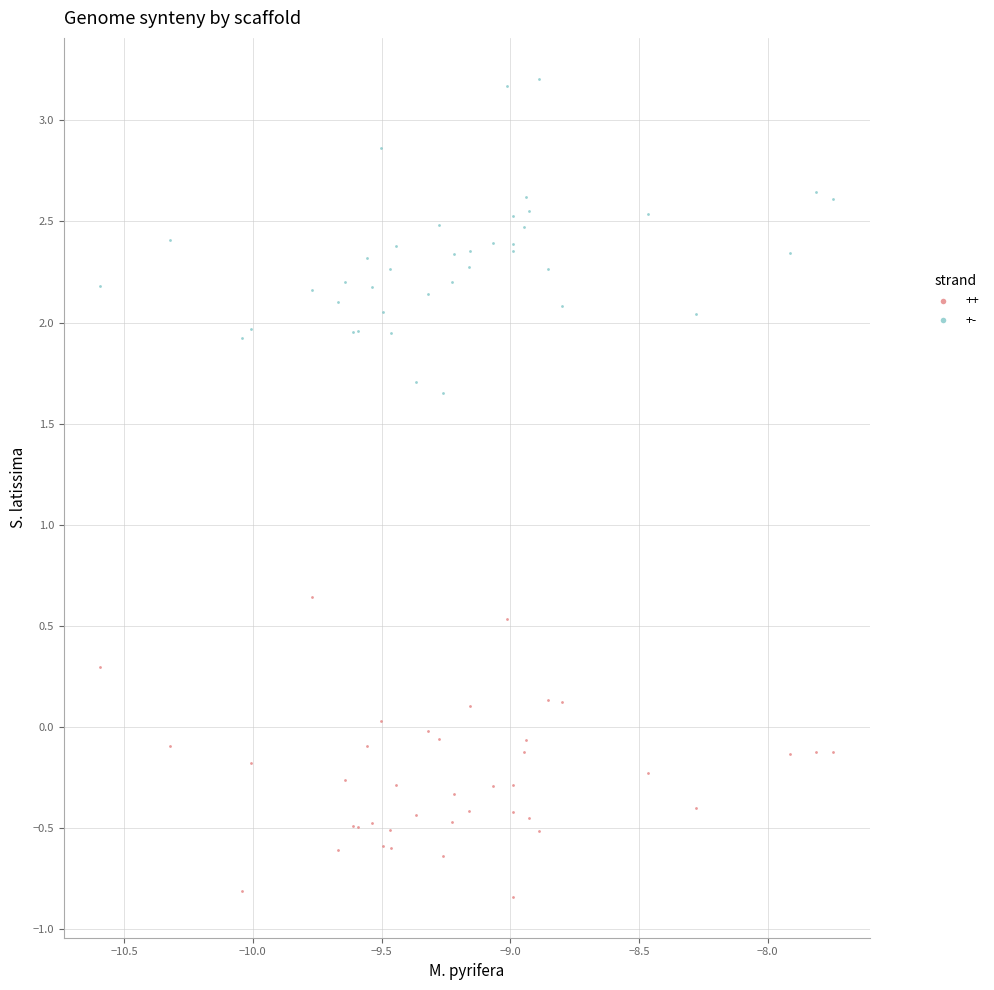

Which series reaches the maximum Y coordinate?

+-